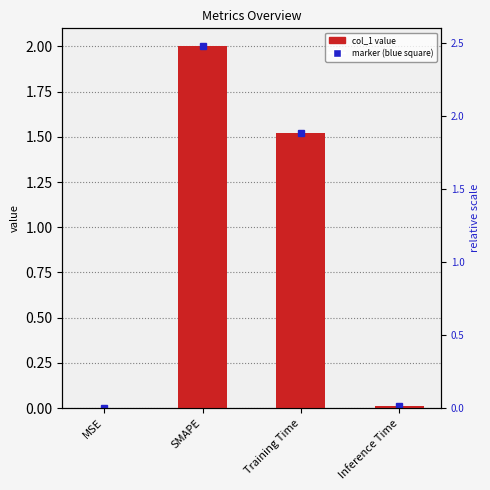

List the labels in order of value, largest first.

SMAPE, Training Time, Inference Time, MSE